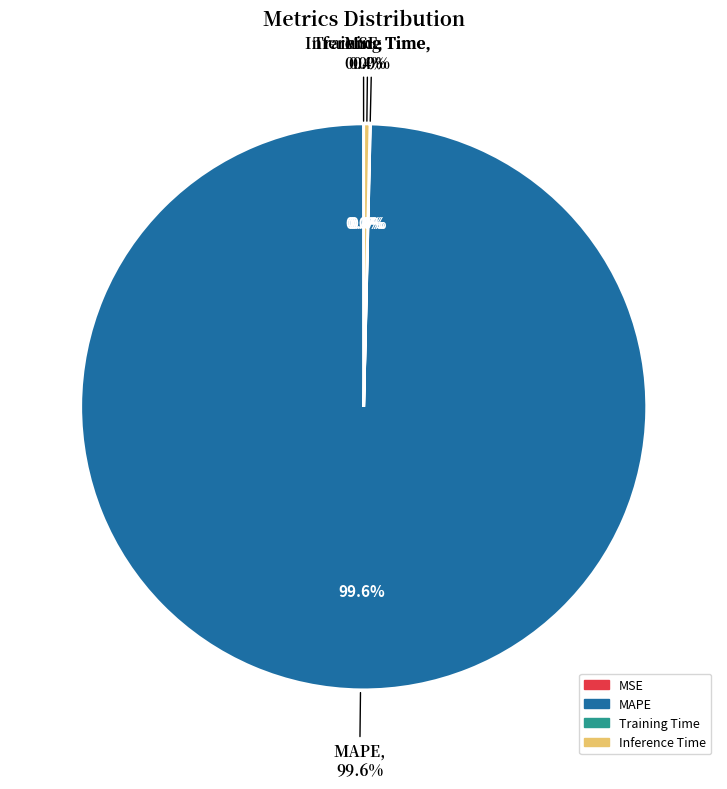

What is the total percentage of MAPE and MSE?

99.6%